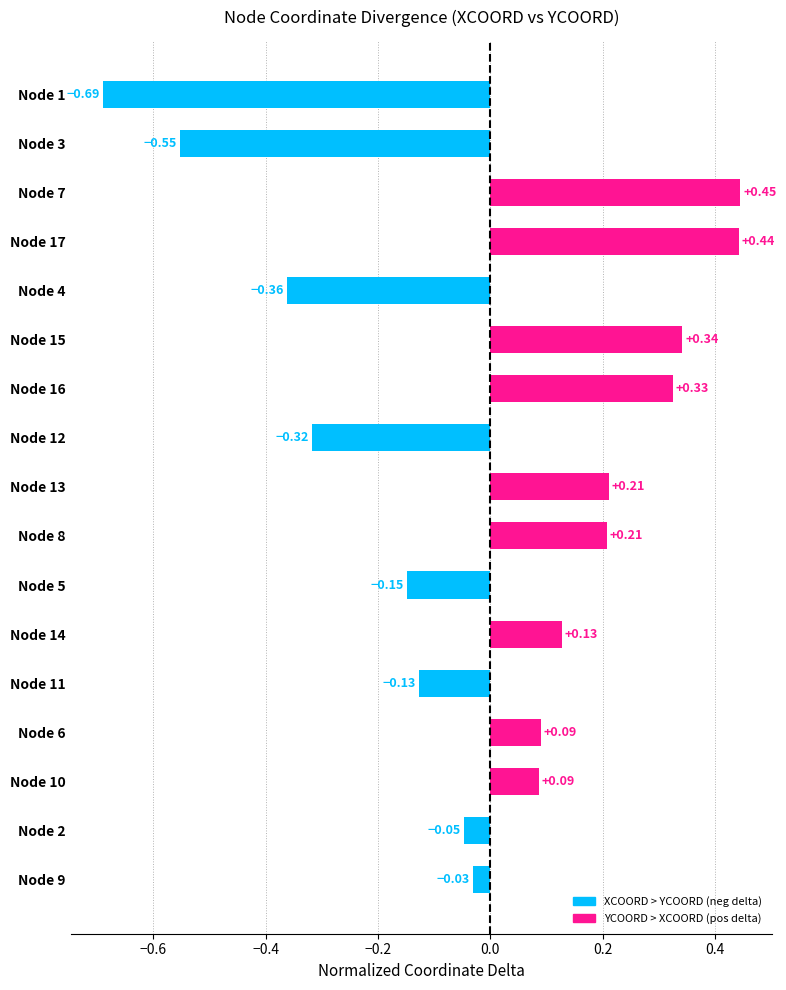

Which label corresponds to the largest value in the chart?

Node 7